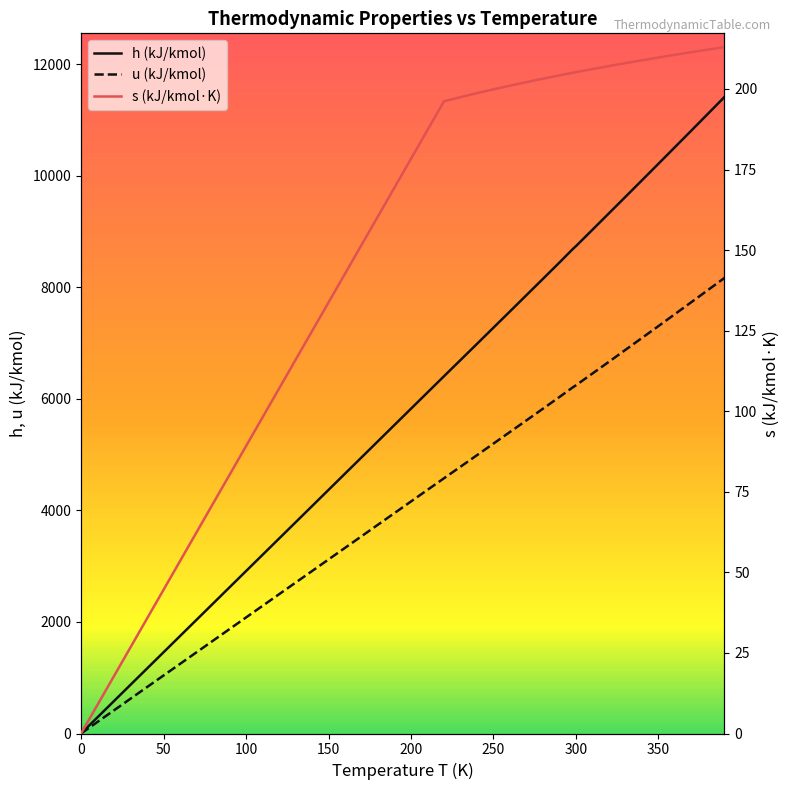

Does the chart display data point markers on the line(s)?

No